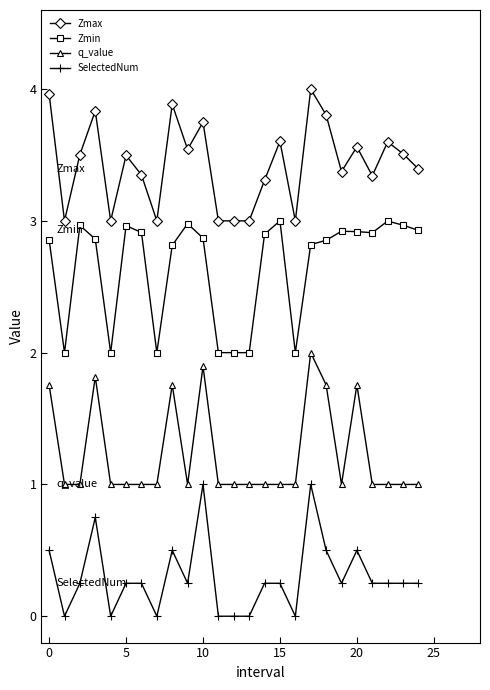

Which series has the largest total across all categories?

Zmax